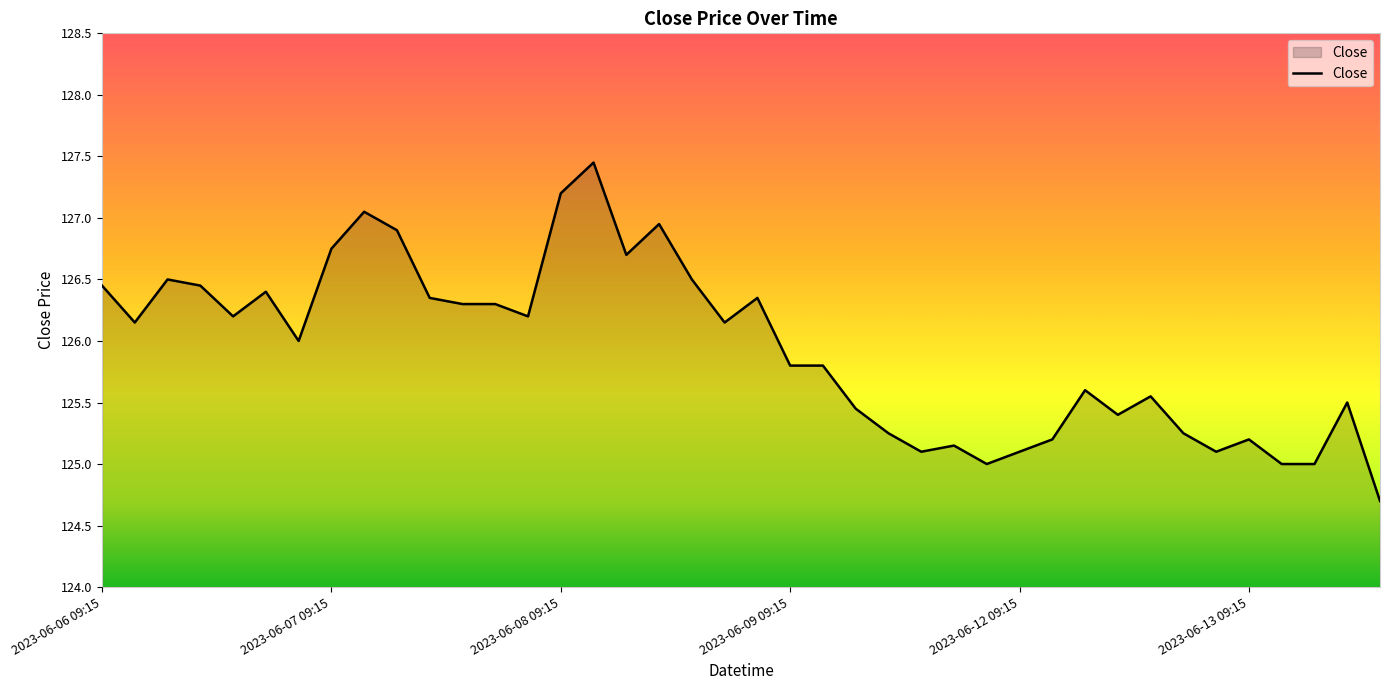

What is the smallest value displayed?

124.7